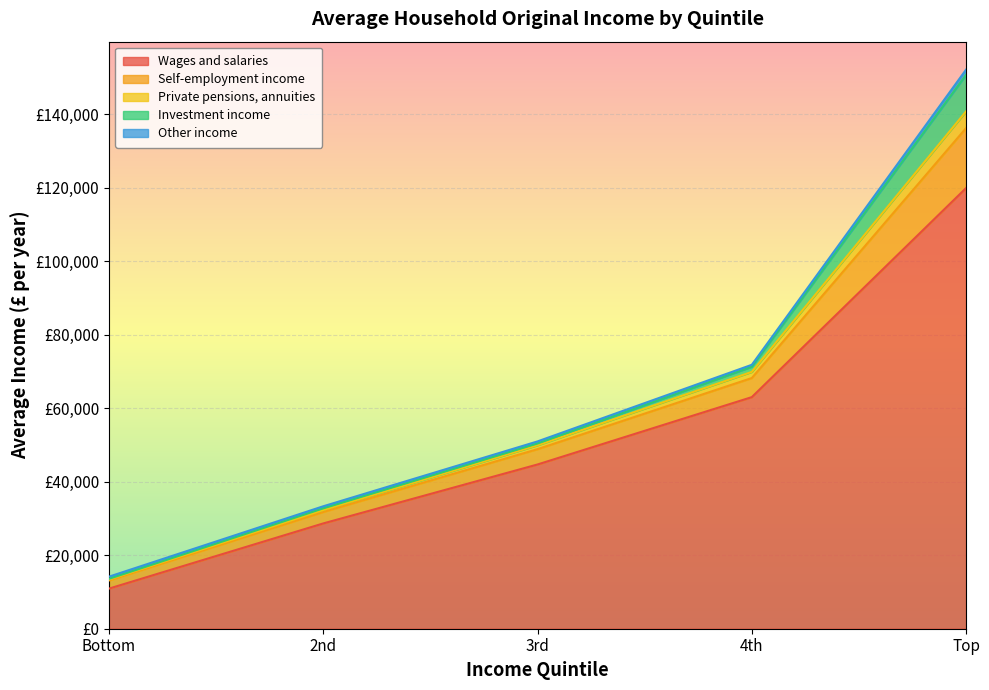

Where is Private pensions, annuities nearest to the value 2411?

4th